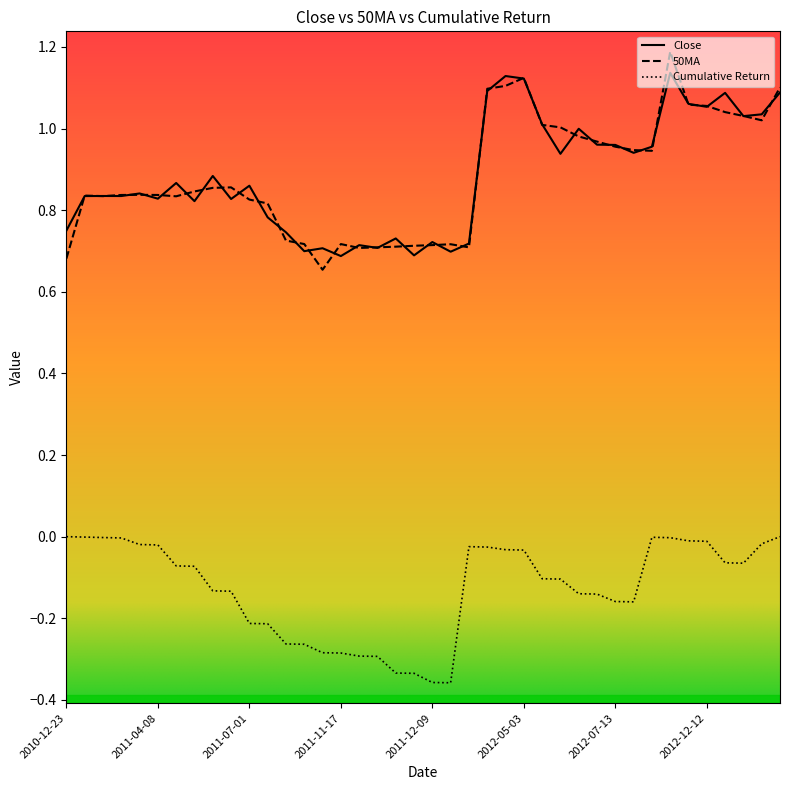

What is the label of the 26th point from the left?

2012-05-03